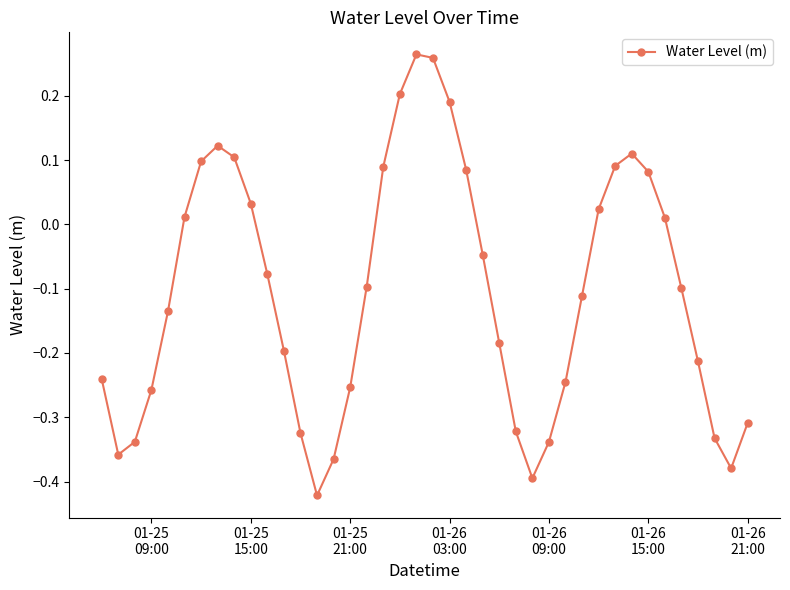

Does the chart display data point markers on the line(s)?

Yes